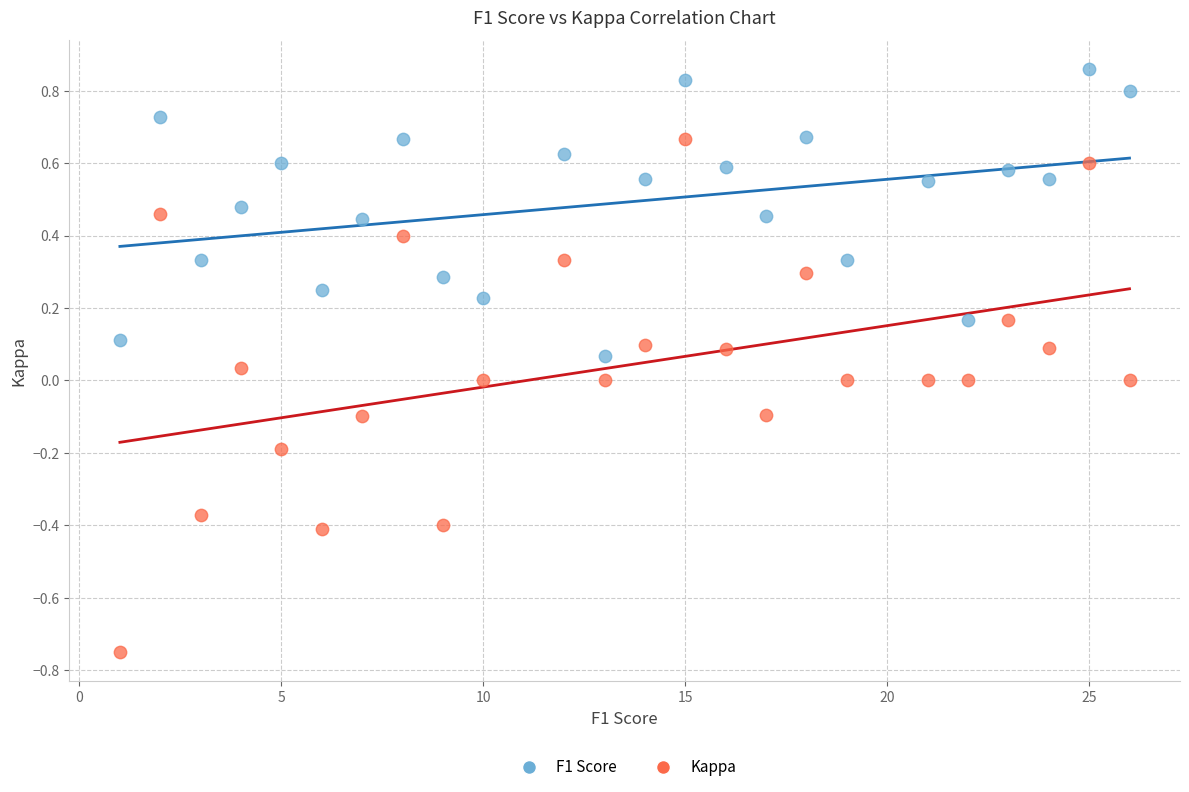

Which series reaches the minimum Y coordinate?

Kappa